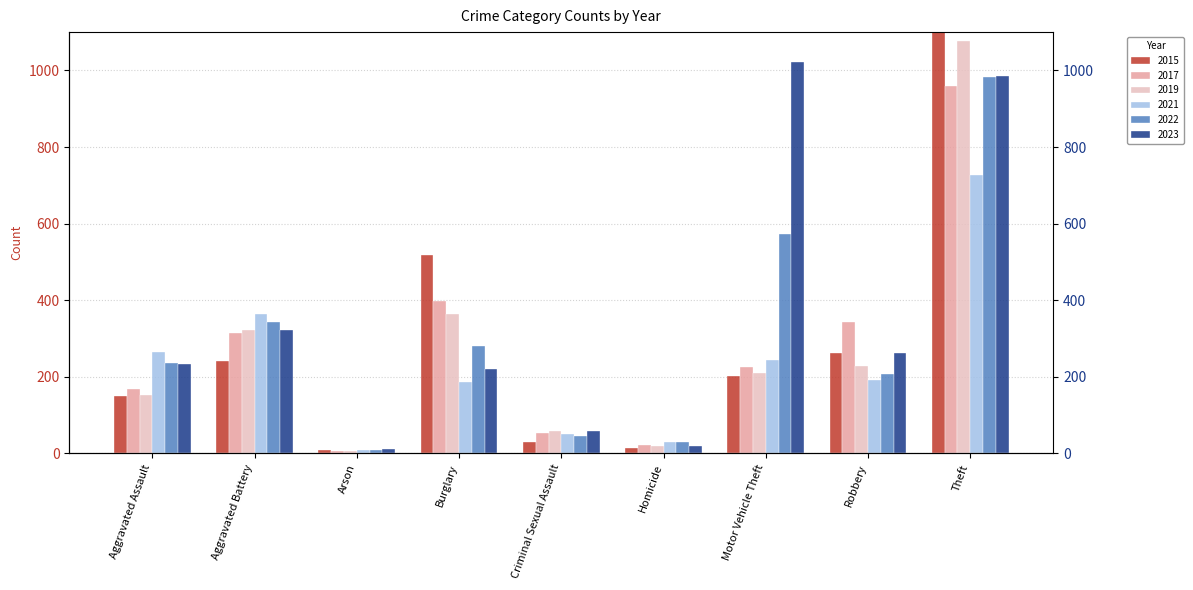

The value of 2022 at Aggravated Battery is 148. True or false?

False